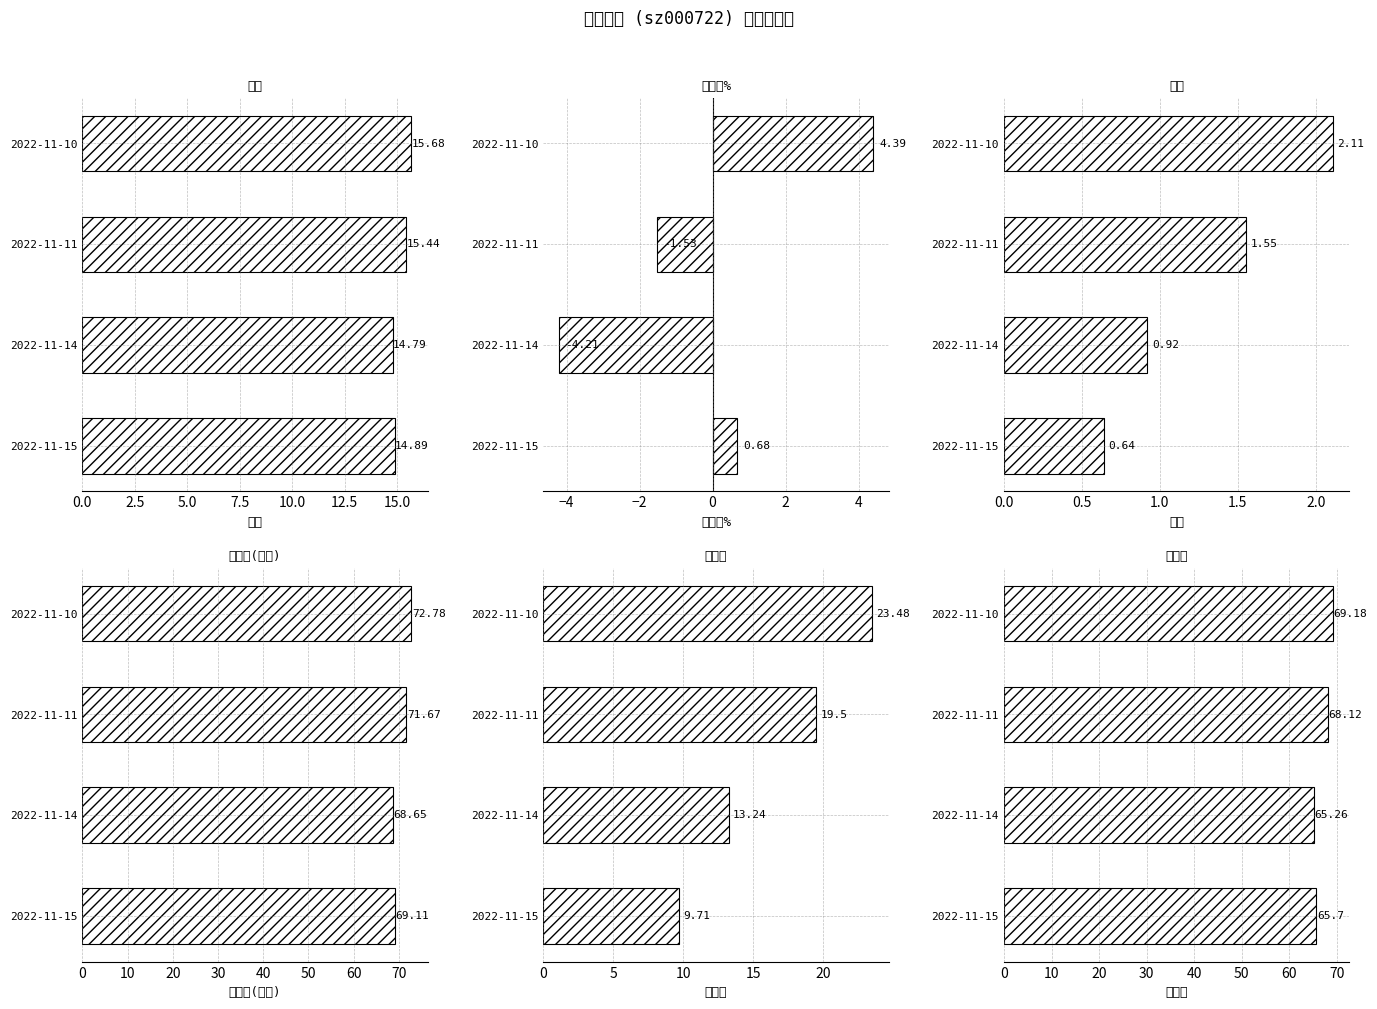

Which series has the widest spread of values?

换手率